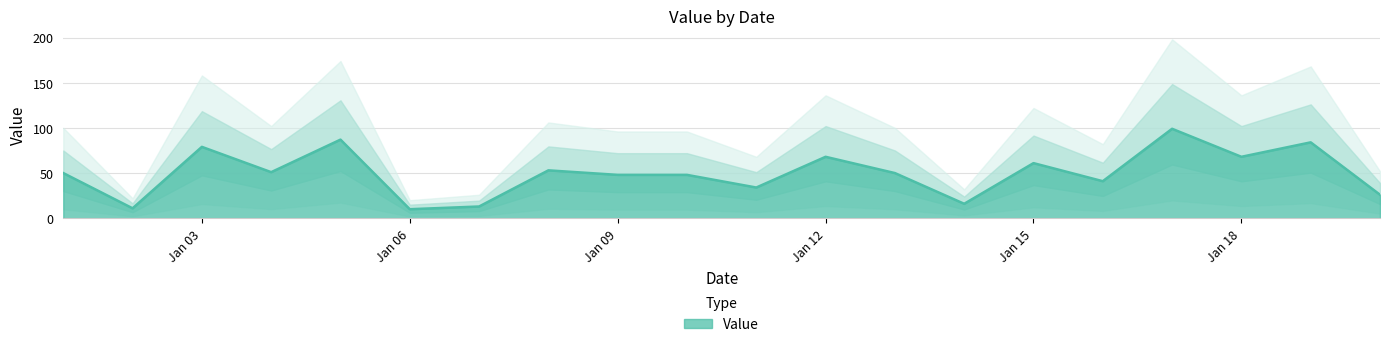

True or false: there are more than 0 points higher than both neighbors.

True